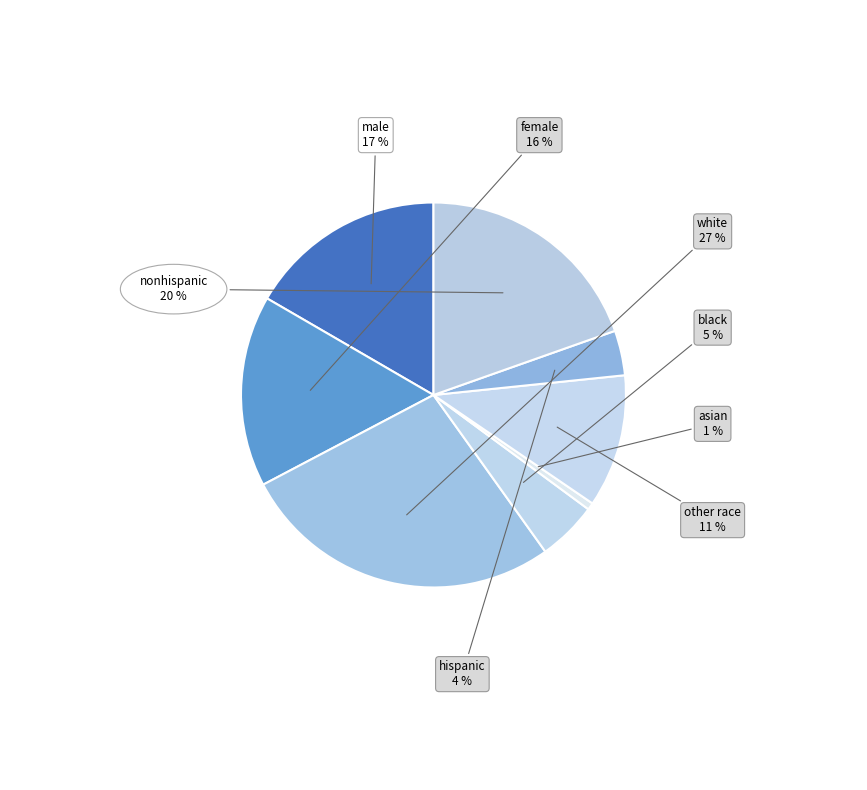

Between asian and white, which is larger?

white